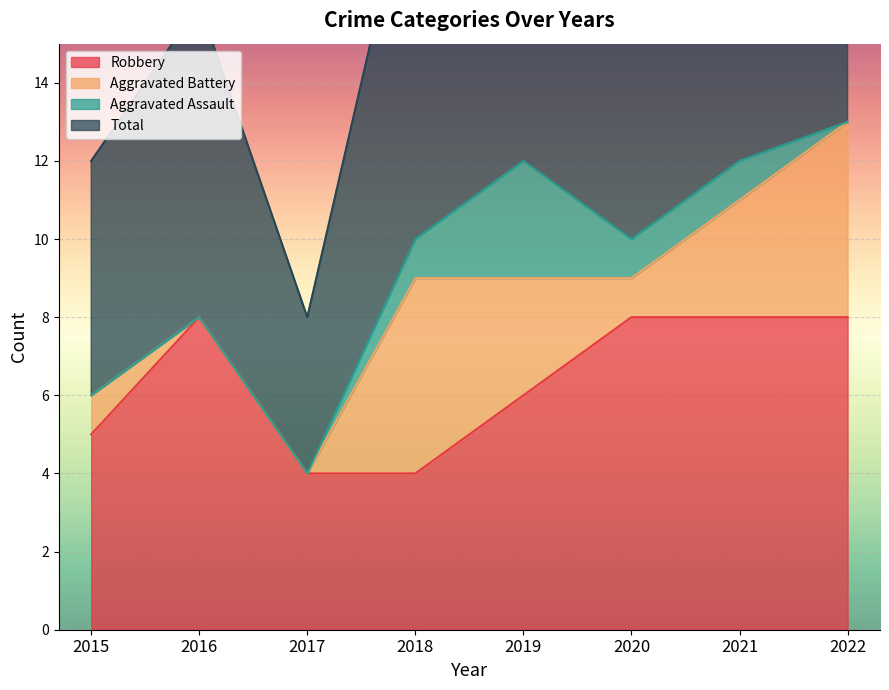

At which label is Total closest to 17?

2016